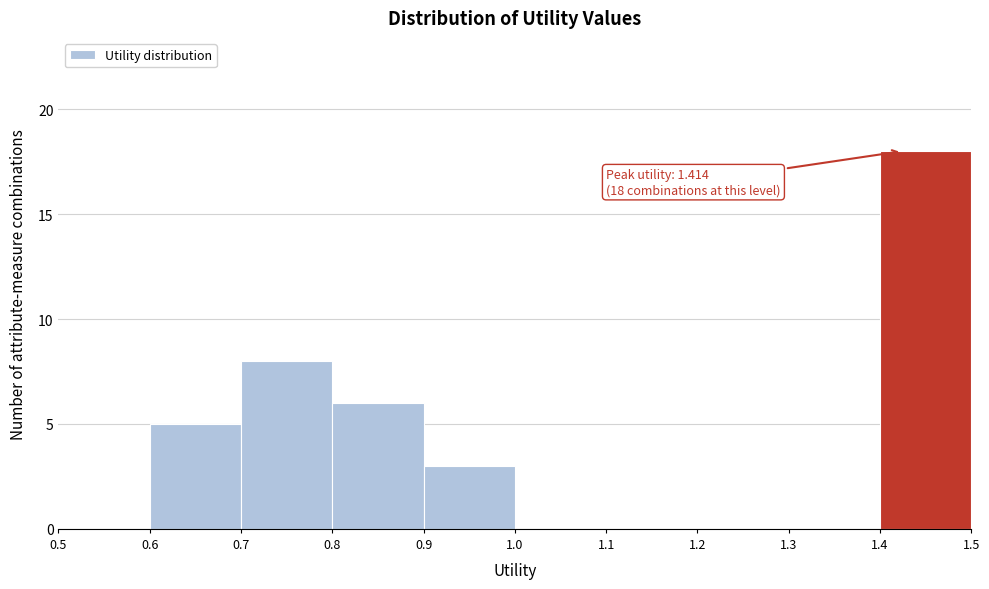

Which range on the x-axis has the tallest bar?

1.4 to 1.5